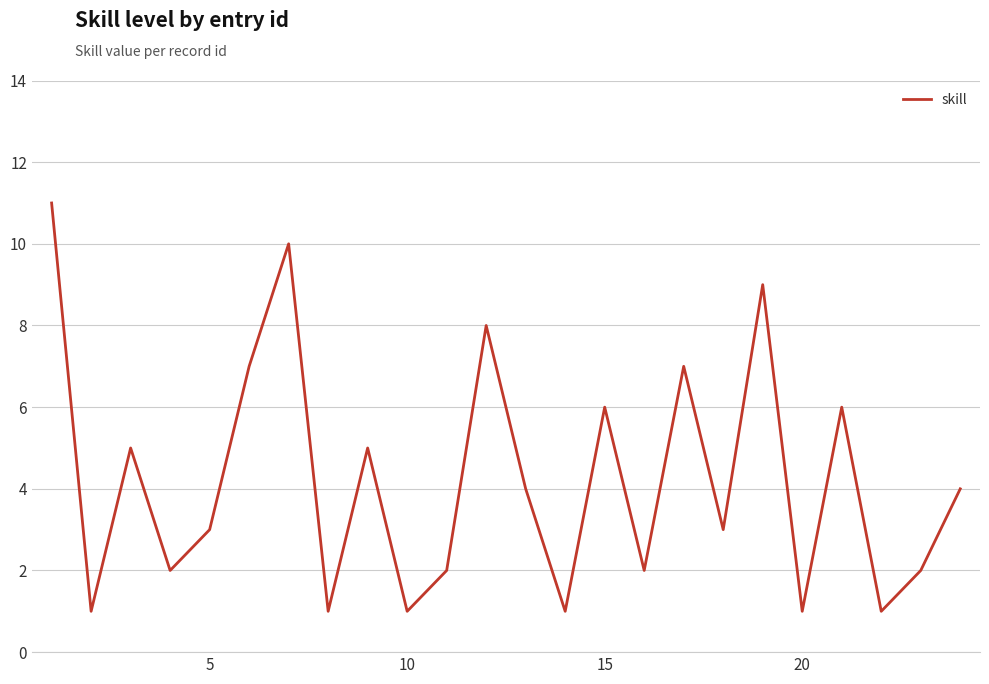

What is the maximum value shown in the chart?

11